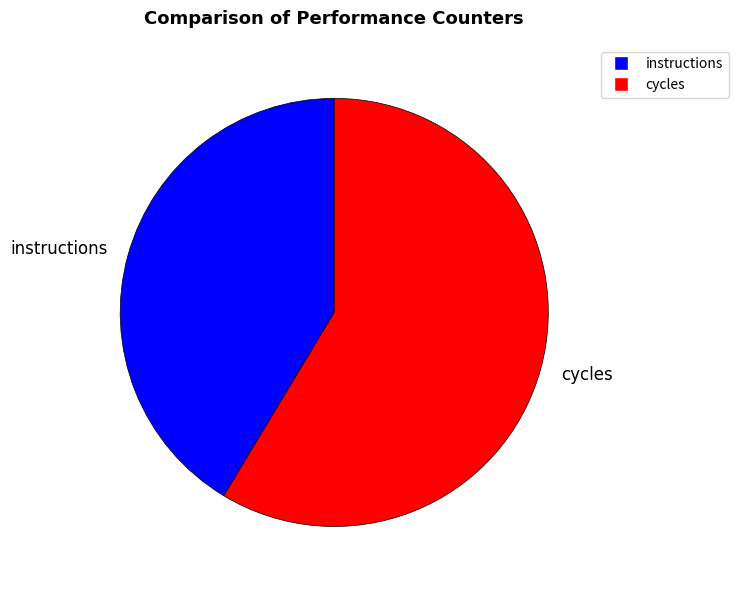

Does instructions account for over 50% of the chart?

No